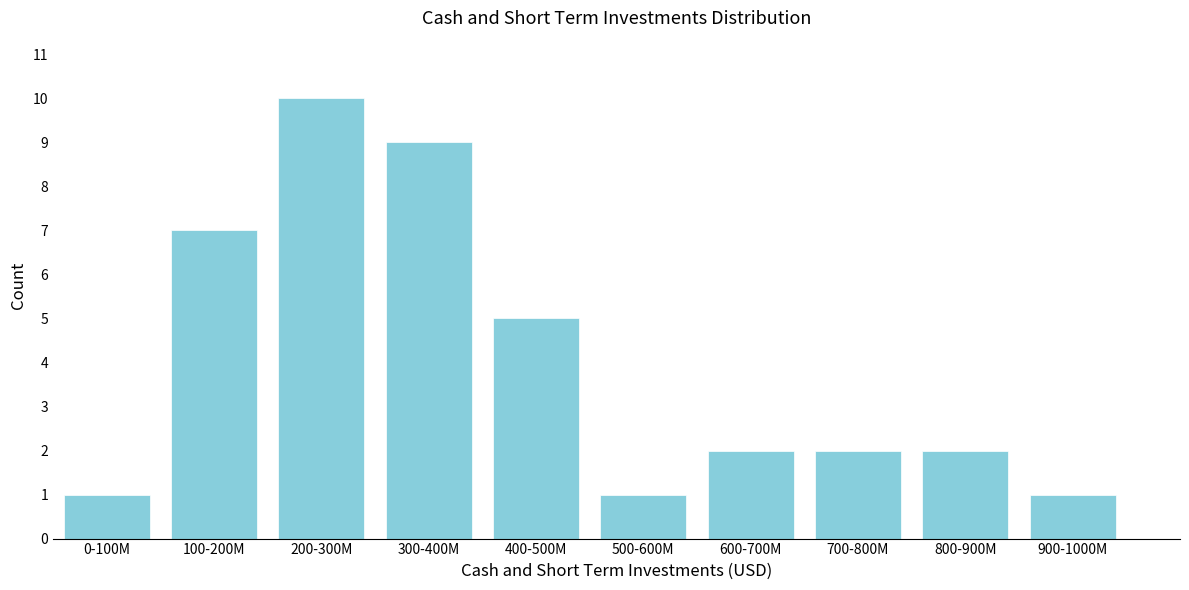

Reading left to right, extract all data points from this chart.

1	7	10	9	5	1	2	2	2	1